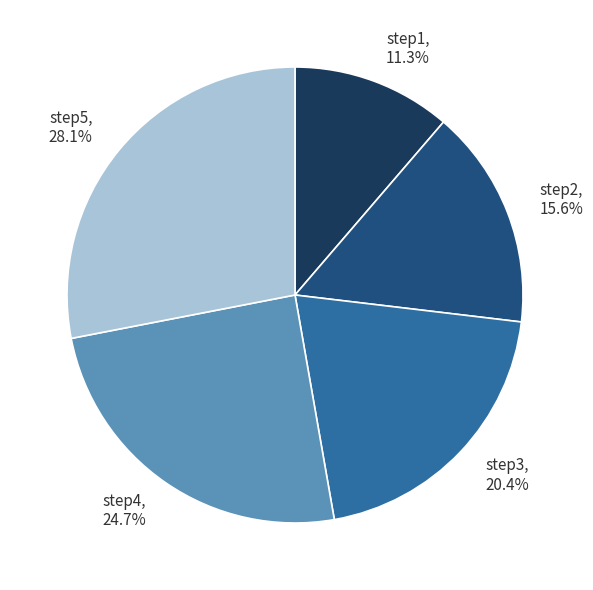

Is there a majority slice in this chart?

No